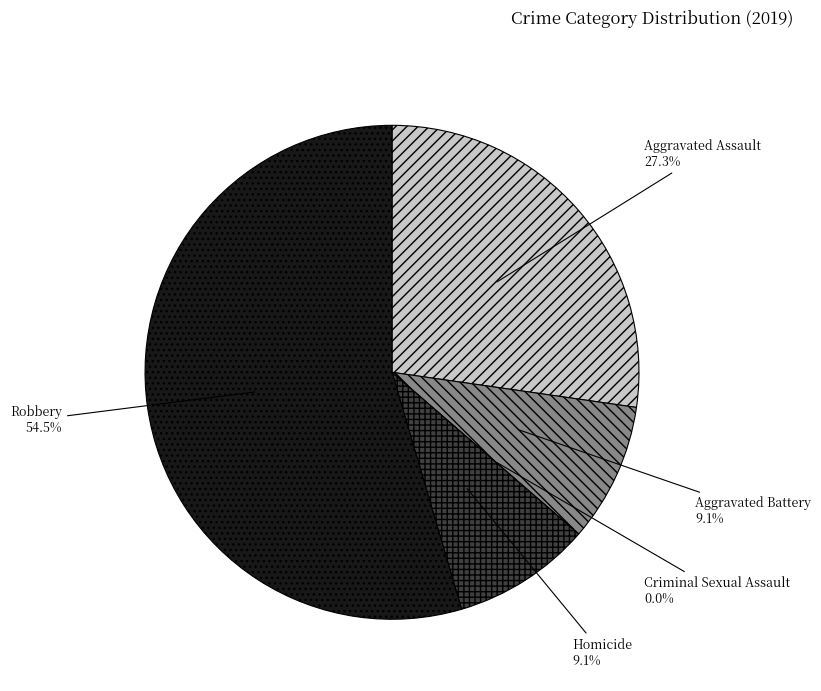

Between Homicide and Criminal Sexual Assault, which is larger?

Homicide